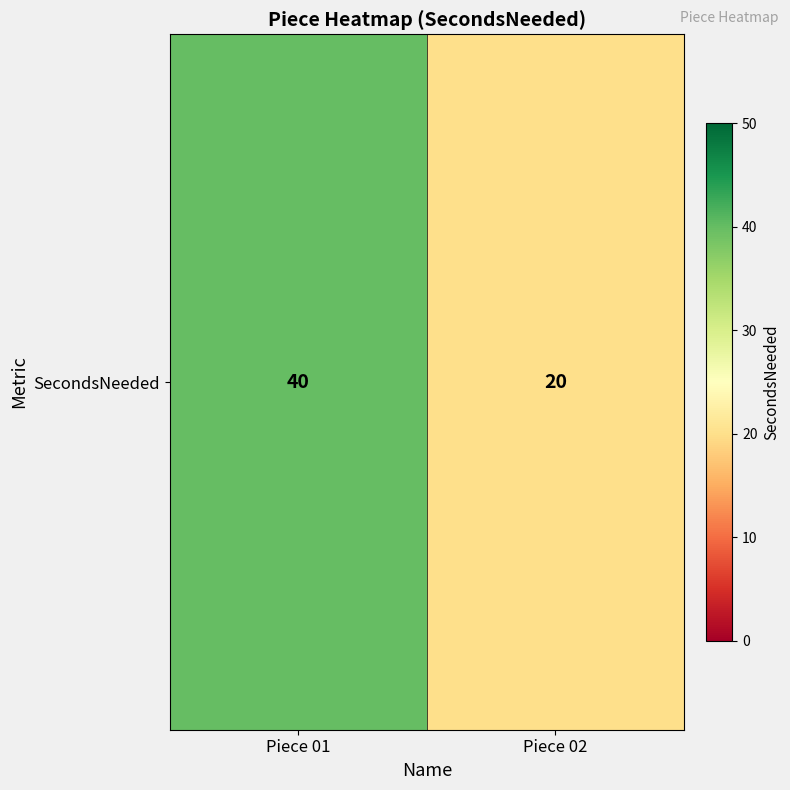

Where is the data nearest to the value 30?

Piece 01